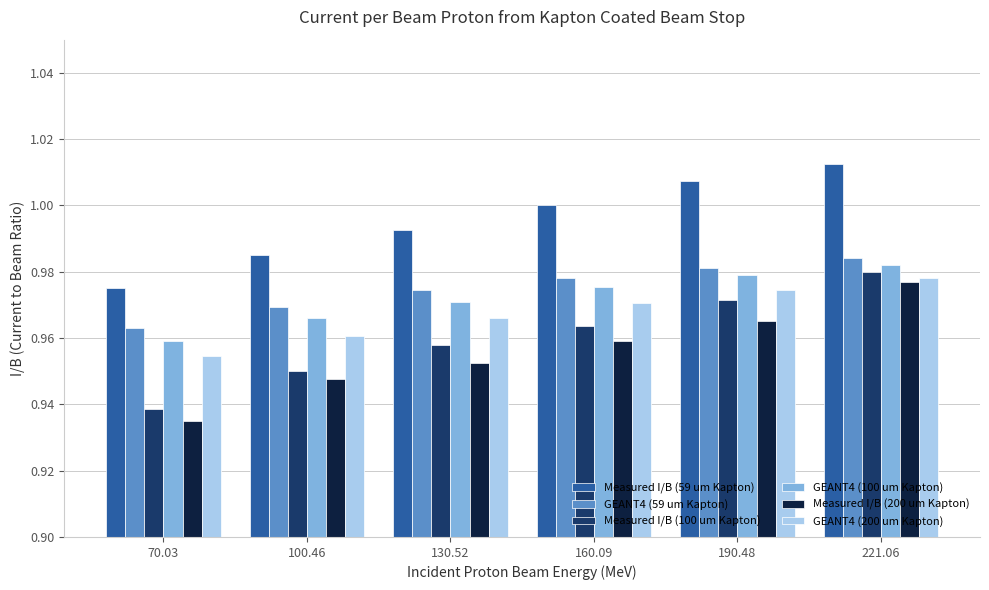

What position from the right is 160.09?

3